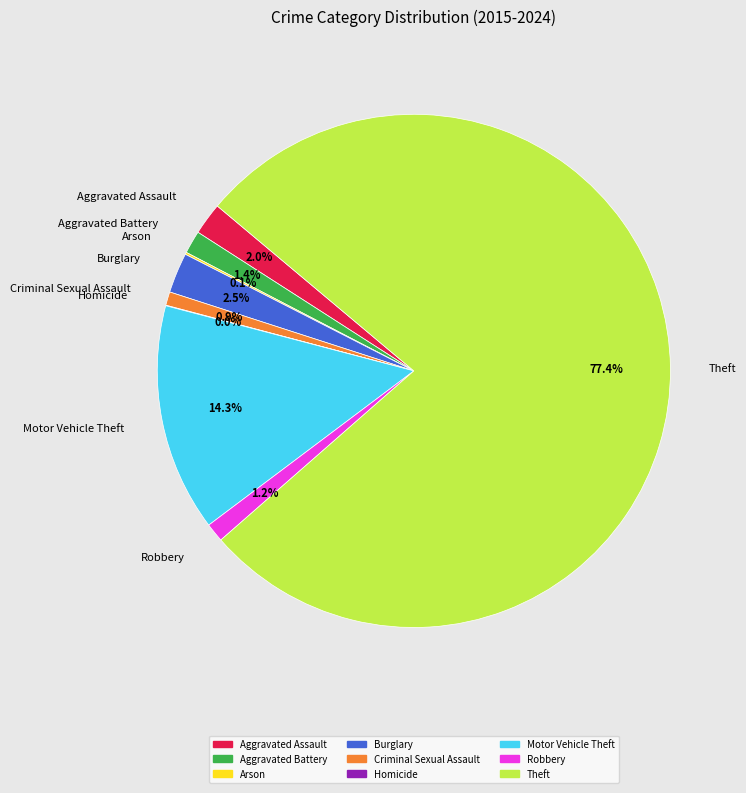

Which has a higher value, Aggravated Battery or Burglary?

Burglary